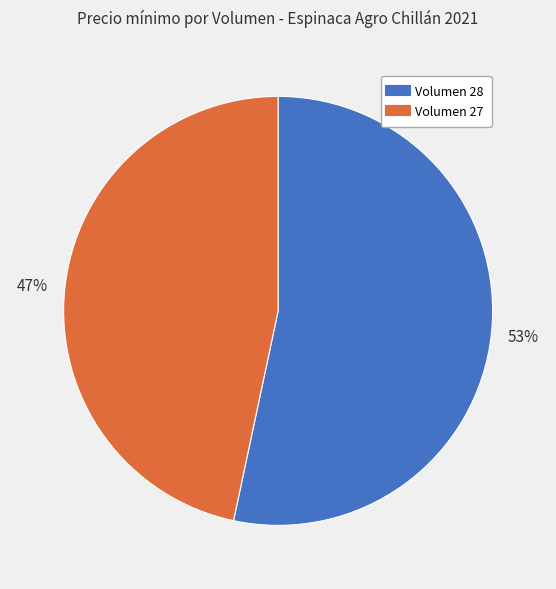

Is there a majority slice in this chart?

Yes